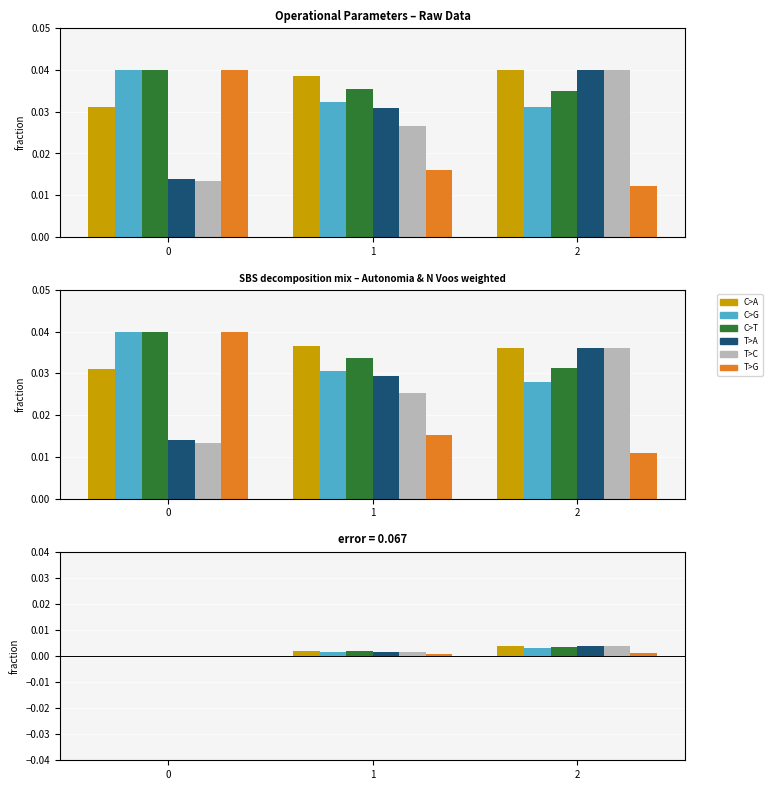

How many bars are there in each group?

6